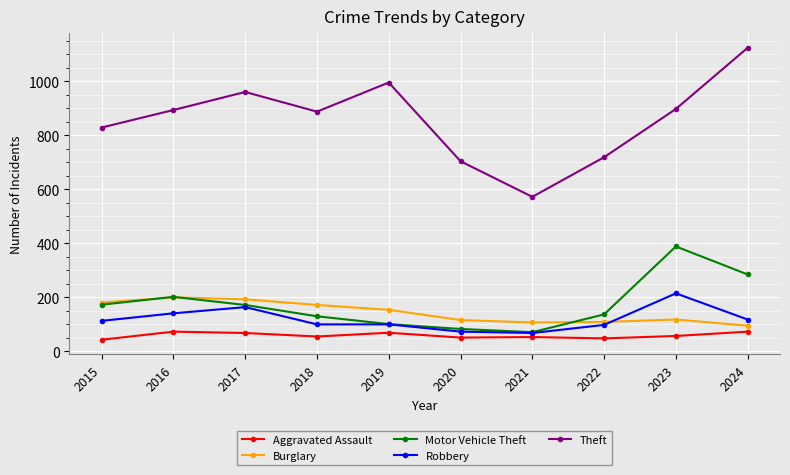

What is the value of the Burglary point at the 6th from the left?

115